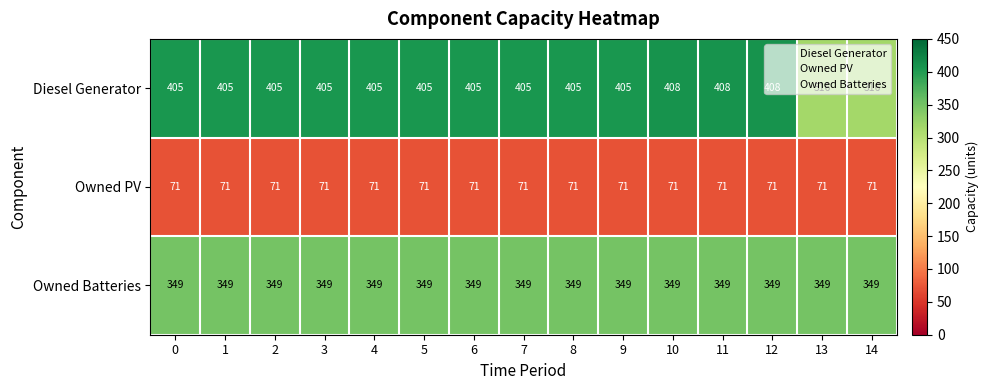

What is the total value across all series at 9?

825